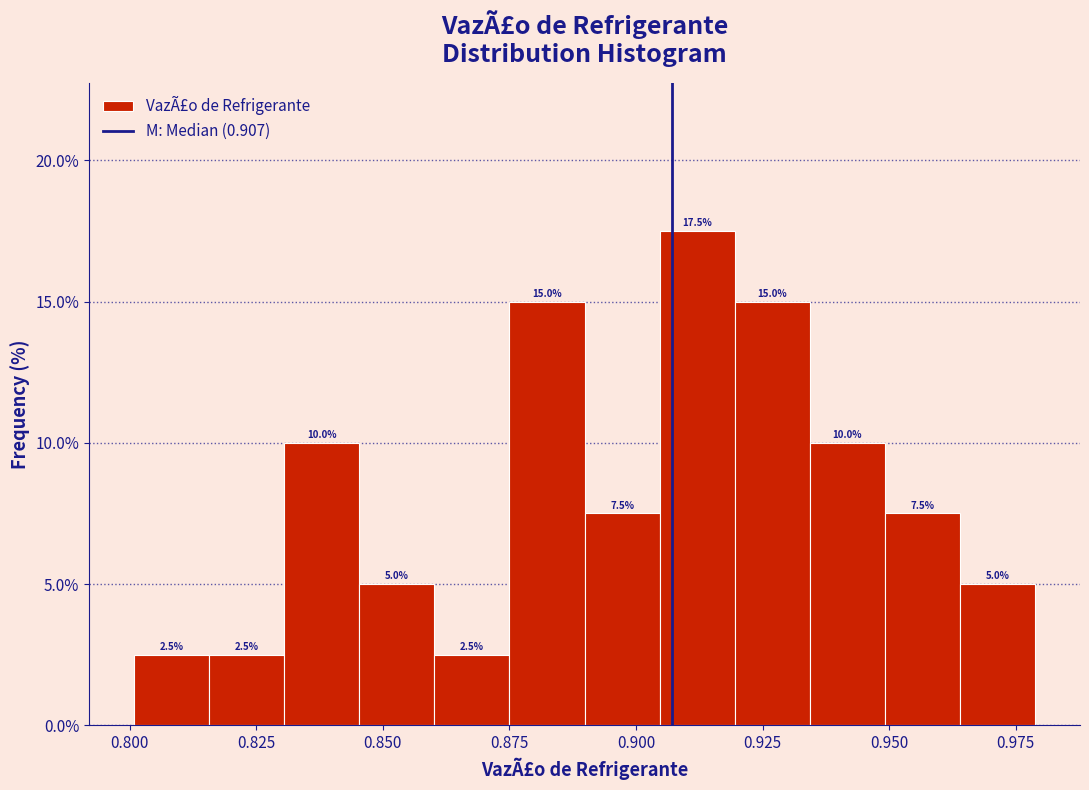

Around what value on the x-axis is the tallest bar? Give the approximate position of its centre, as read against the axis.

0.910